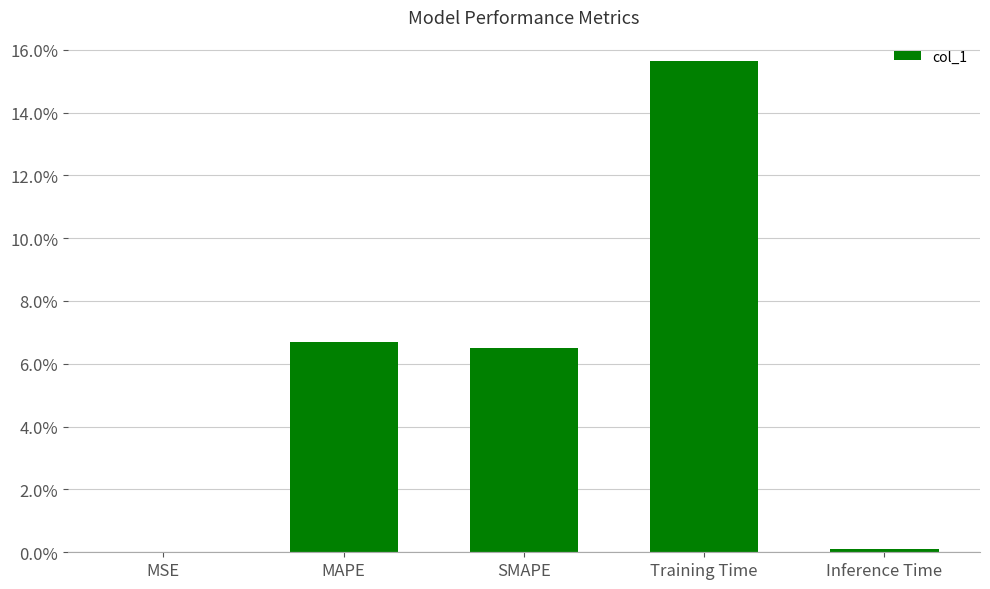

Are the bars horizontal?

No